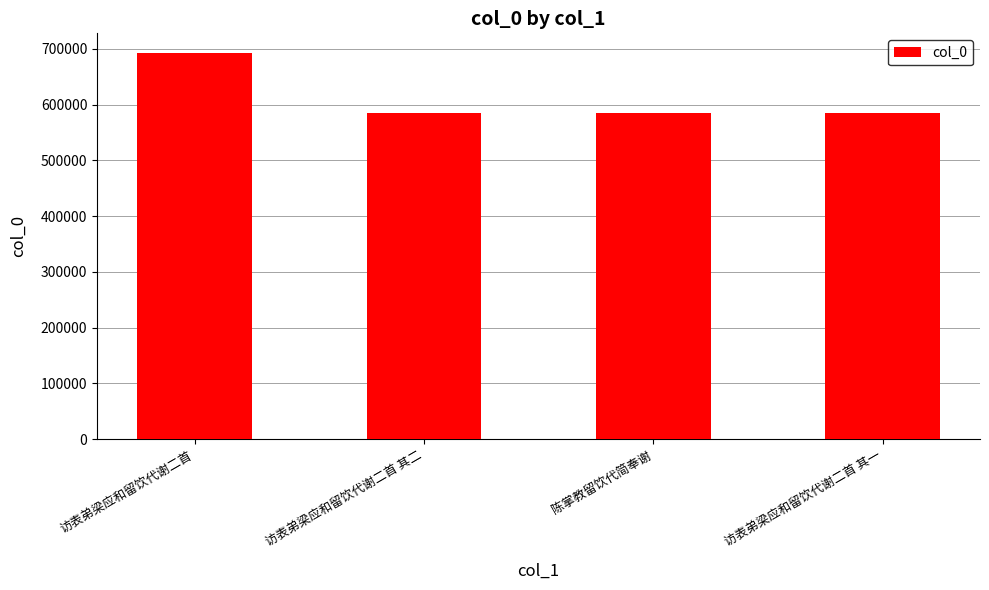

The chart shows a value of 585250 at 访表弟梁应和留饮代谢二首 其一. True or false?

True